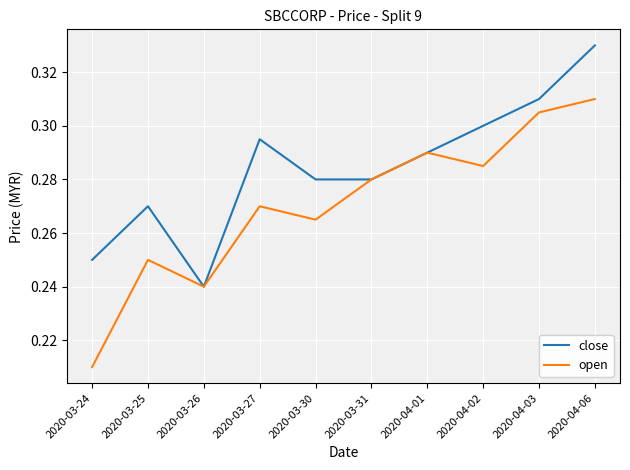

Rank the series by their maximum value, from lowest to highest.

open, close